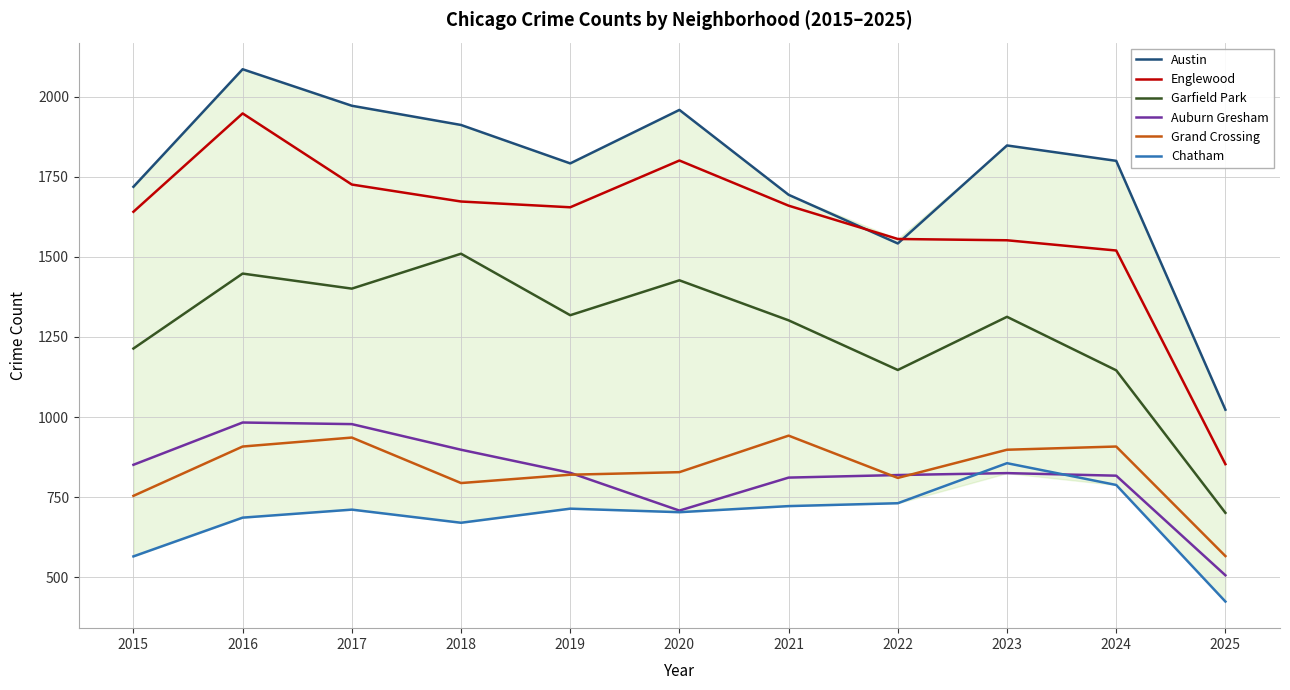

After their last crossing, which series has the higher values: Austin or Englewood?

Austin